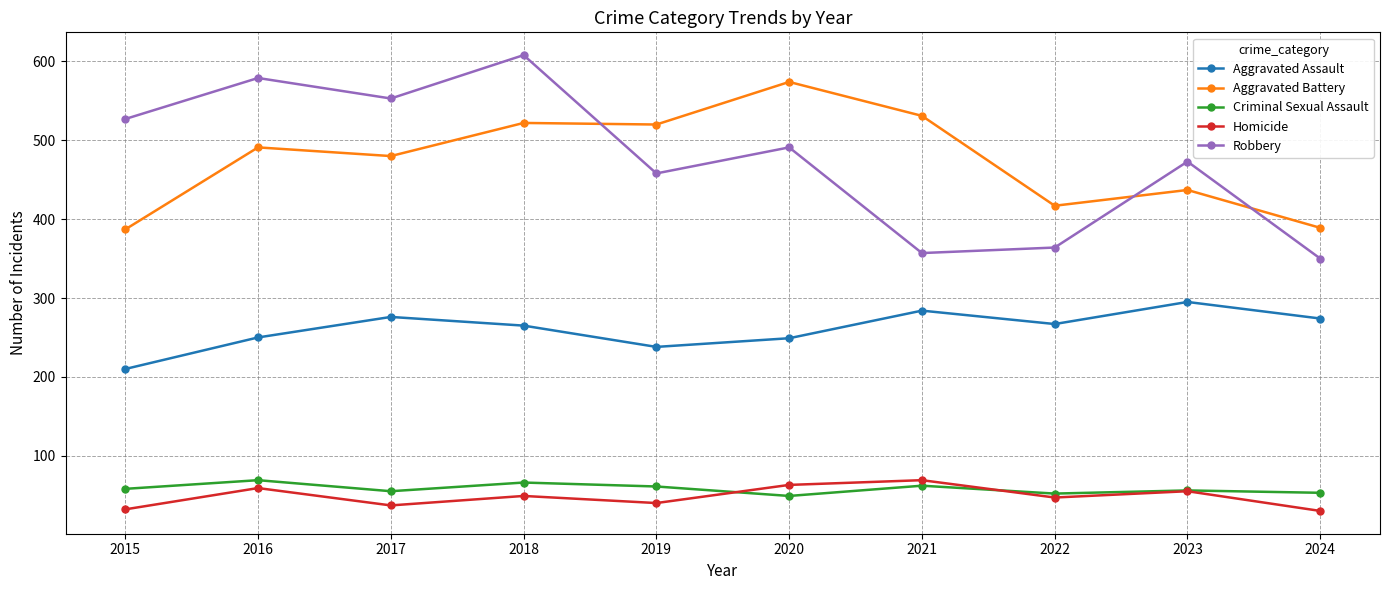

What is the difference between the maximum and minimum values in the Aggravated Battery series?

187